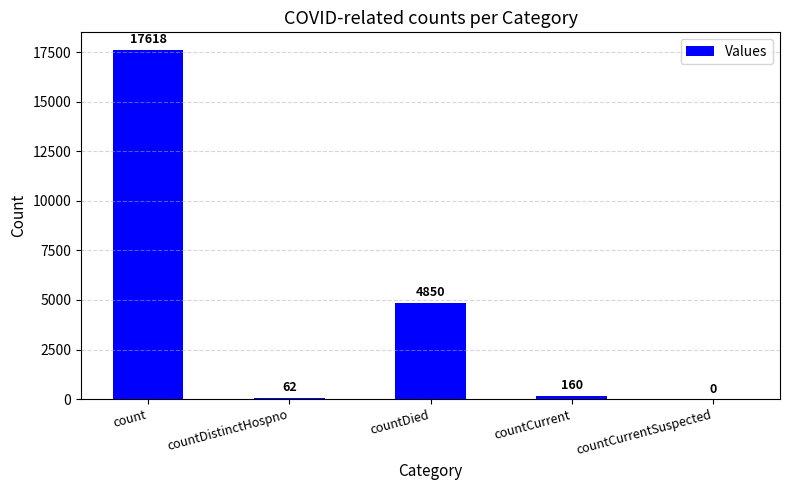

Count the number of data series in this chart.

1